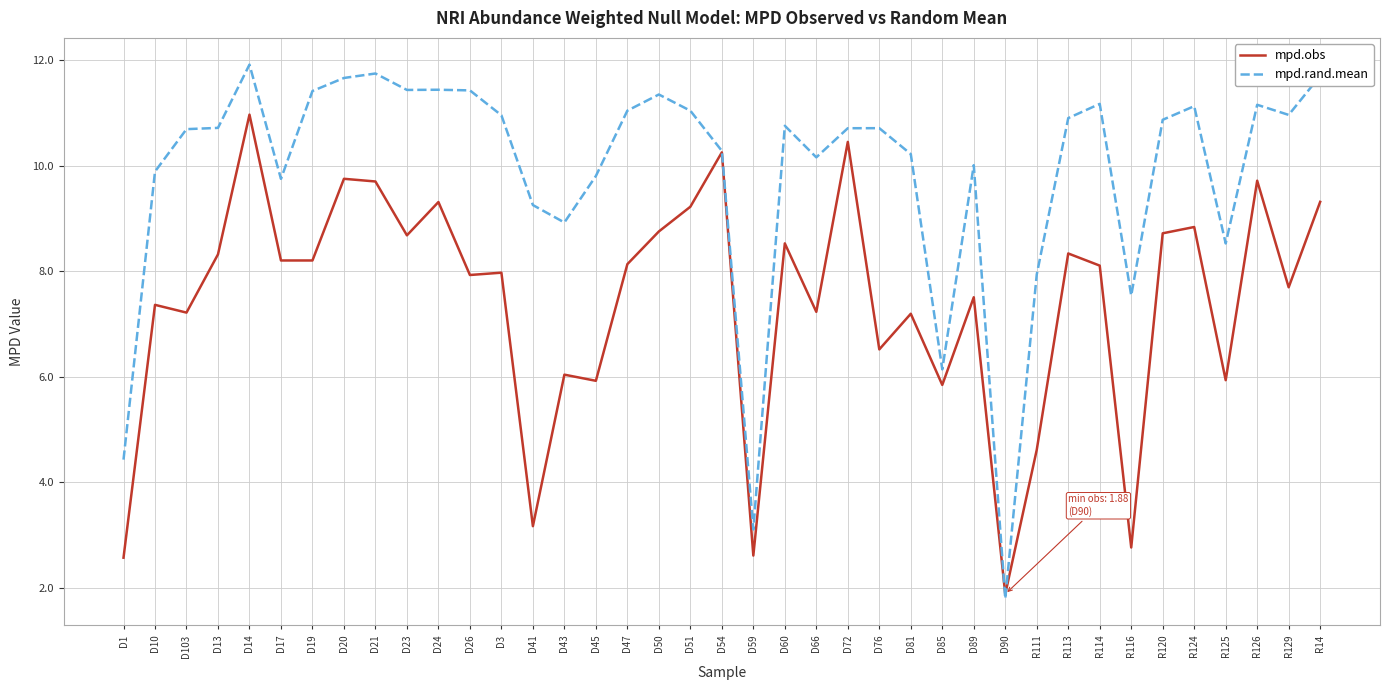

Which series has the largest total across all categories?

mpd.rand.mean